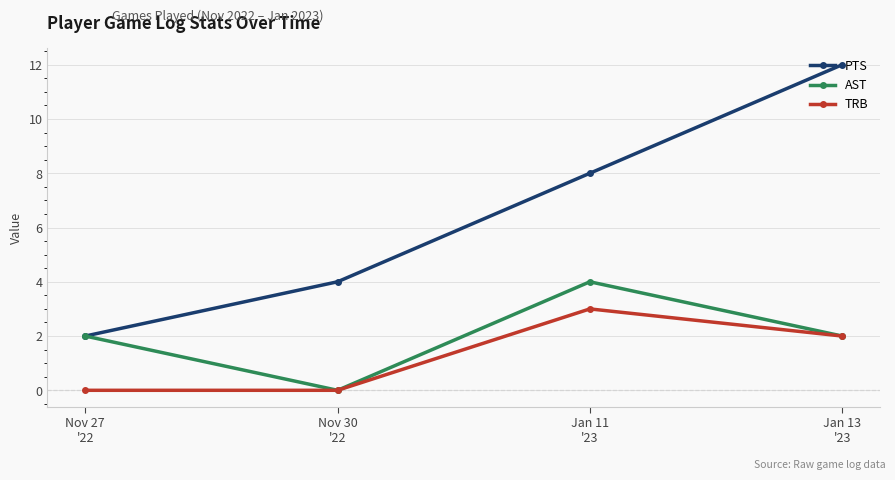

What is the maximum value for TRB?

3